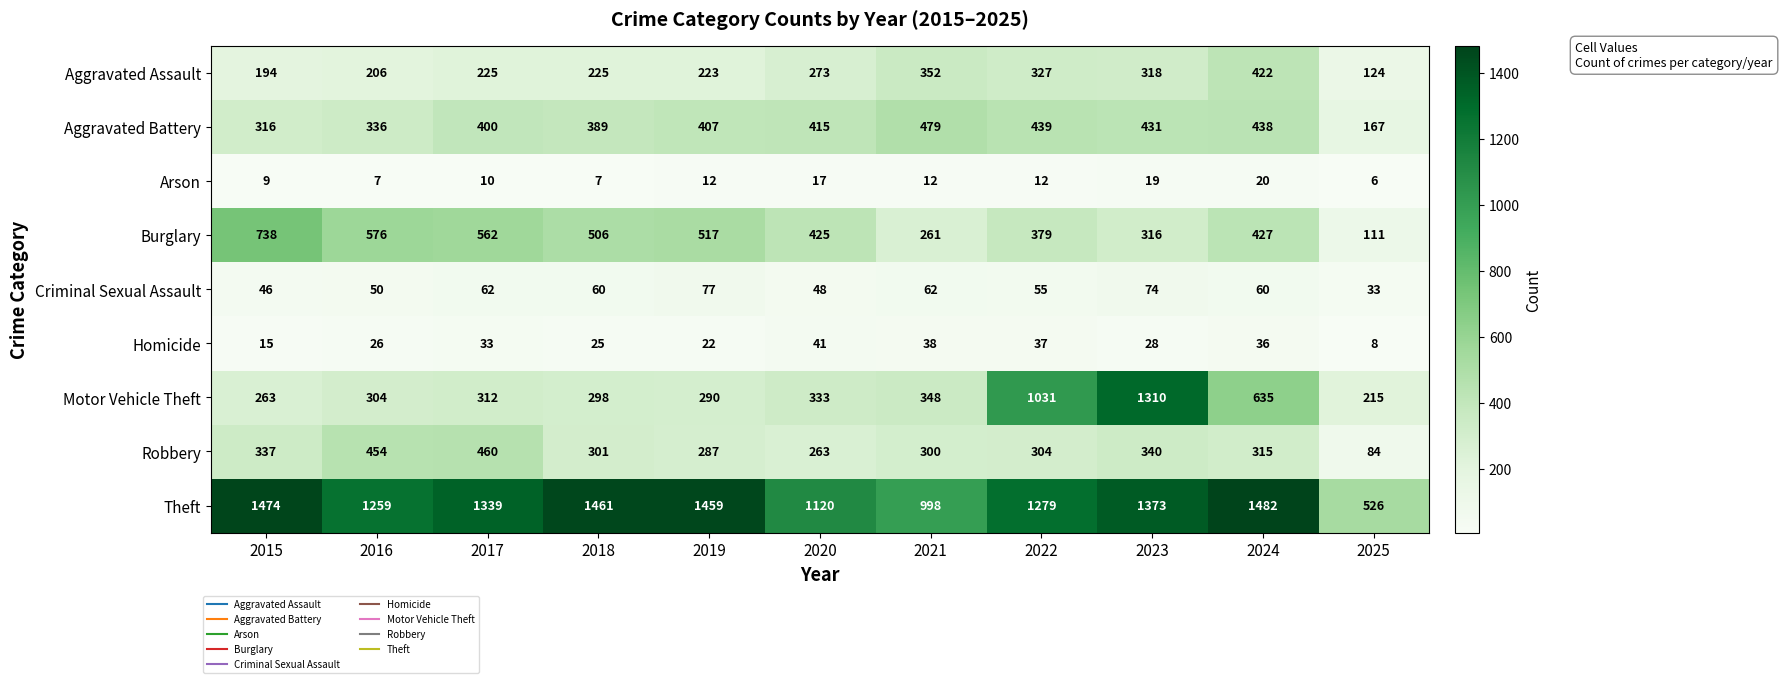

What is the approximate value of Theft at 2023?

1373